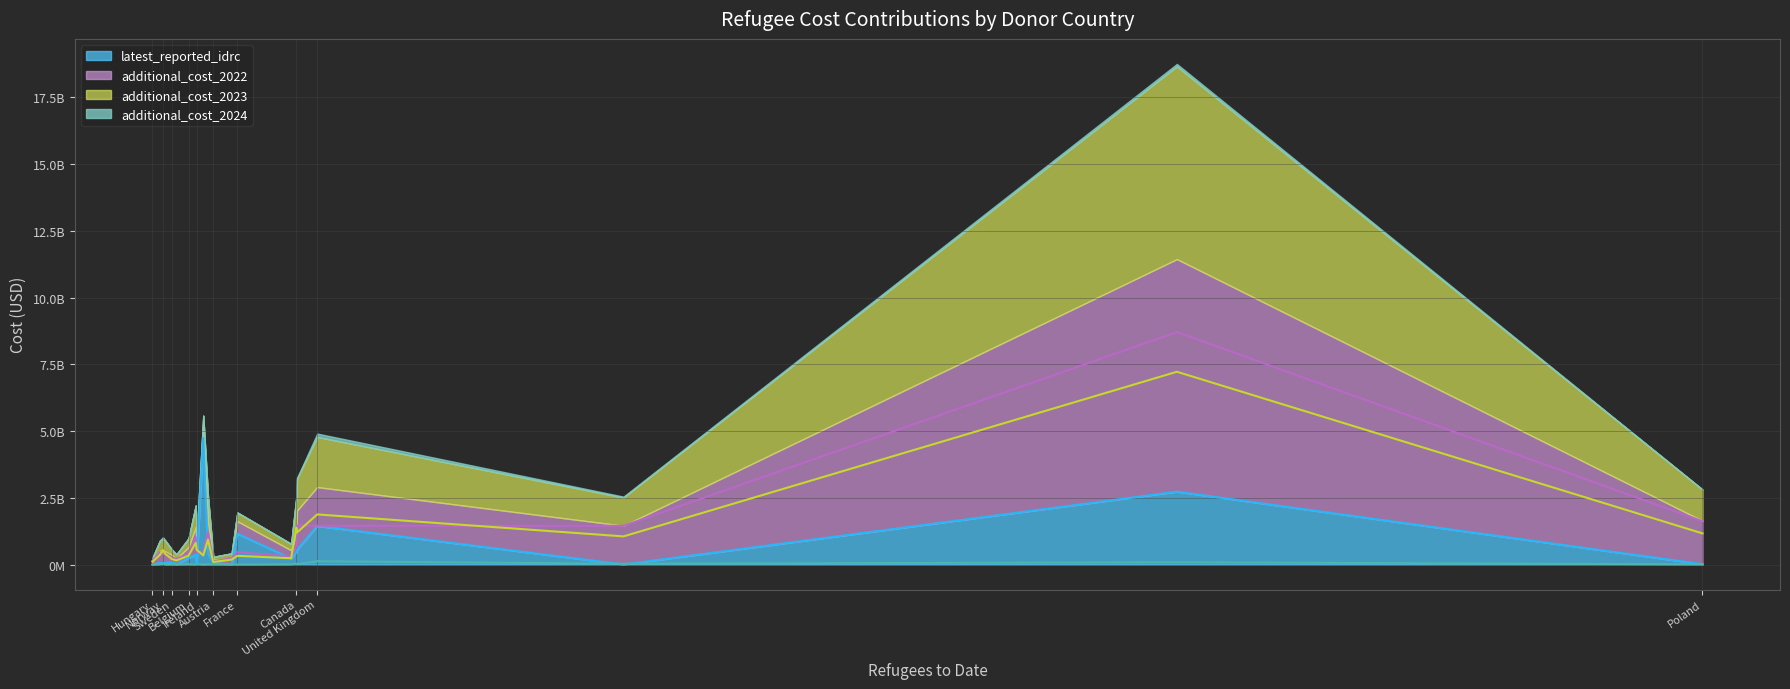

True or false: additional_cost_2022 and additional_cost_2023 intersect in this chart.

True